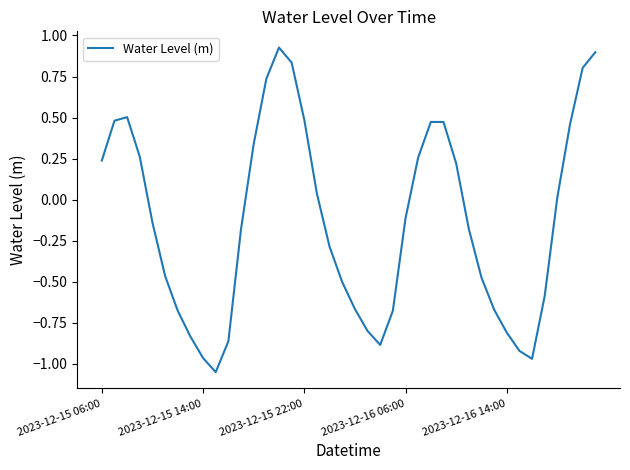

How many lines are shown in the chart?

1